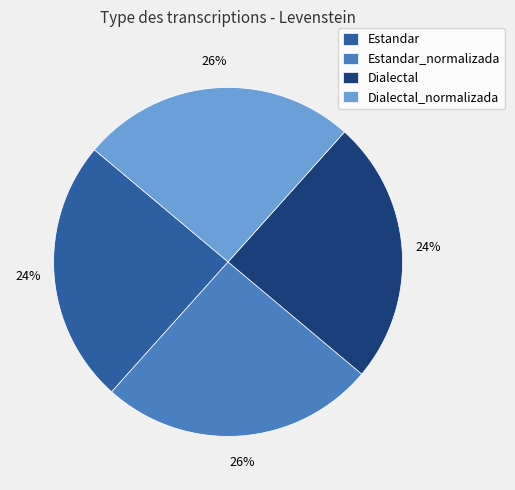

Approximately how many times larger is the value at Estandar compared to Dialectal?

1.0